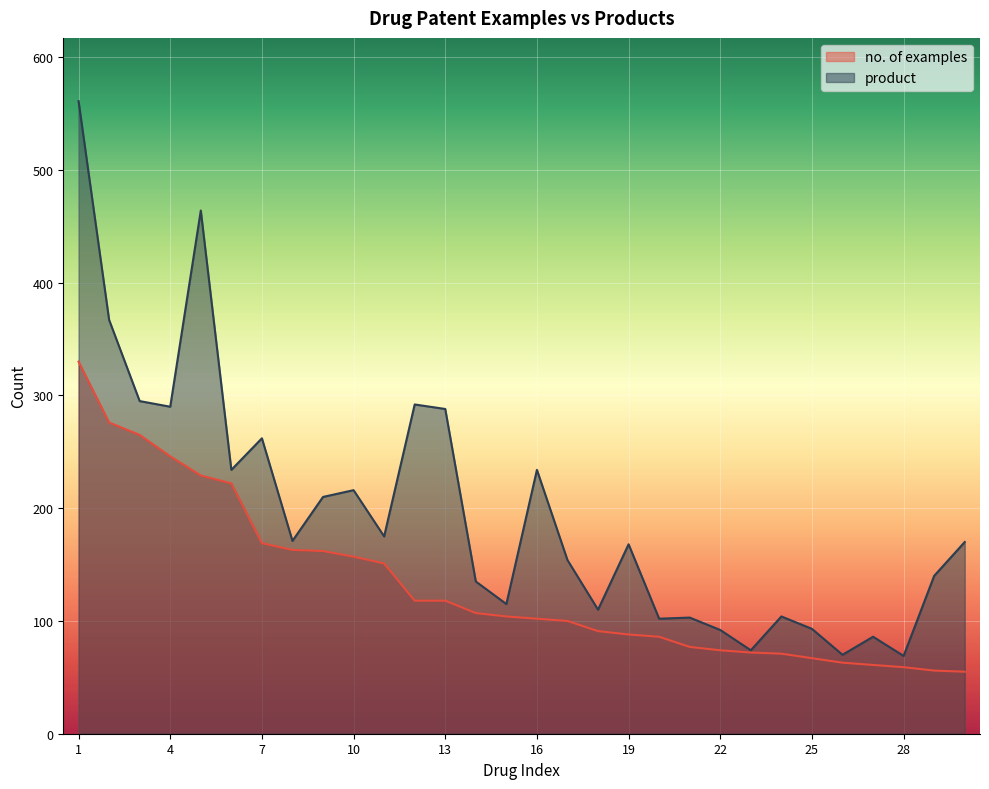

What is the difference between the second highest and minimum values in the no. of examples series?

221